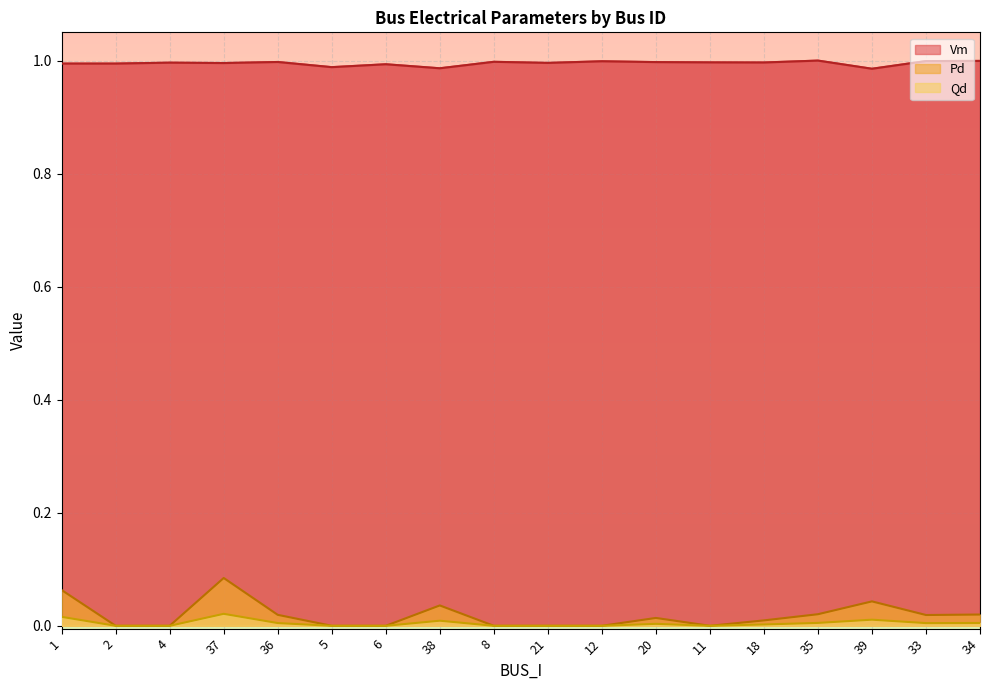

True or false: Qd has a value of 0.0 at 4.

True